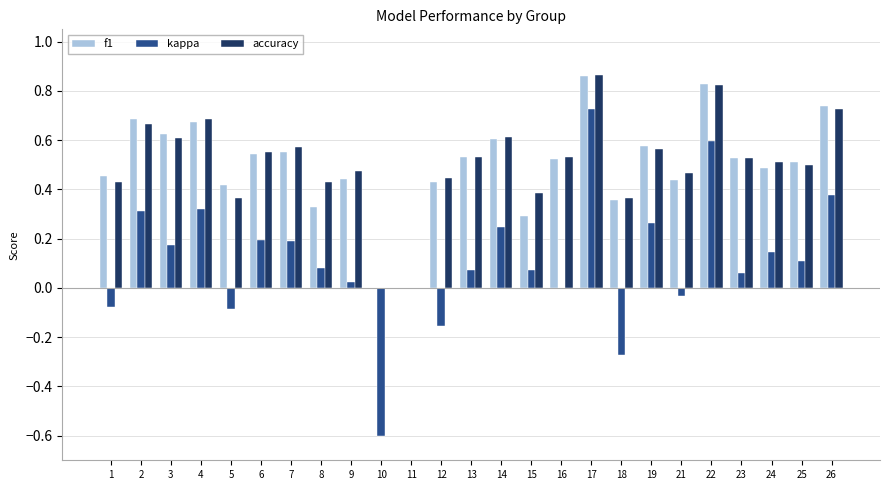

True or false: kappa has a value of 0.6 at 22.

True